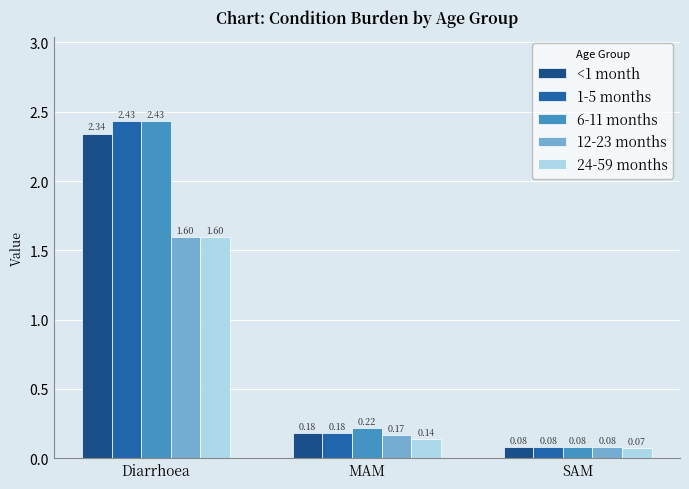

At which label is 24-59 months closest to 0?

SAM